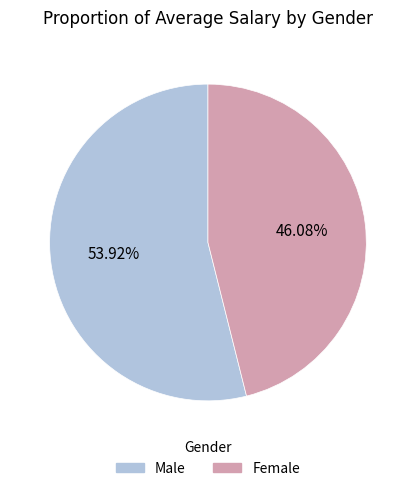

Is there any slice that represents more than half of the pie?

Yes